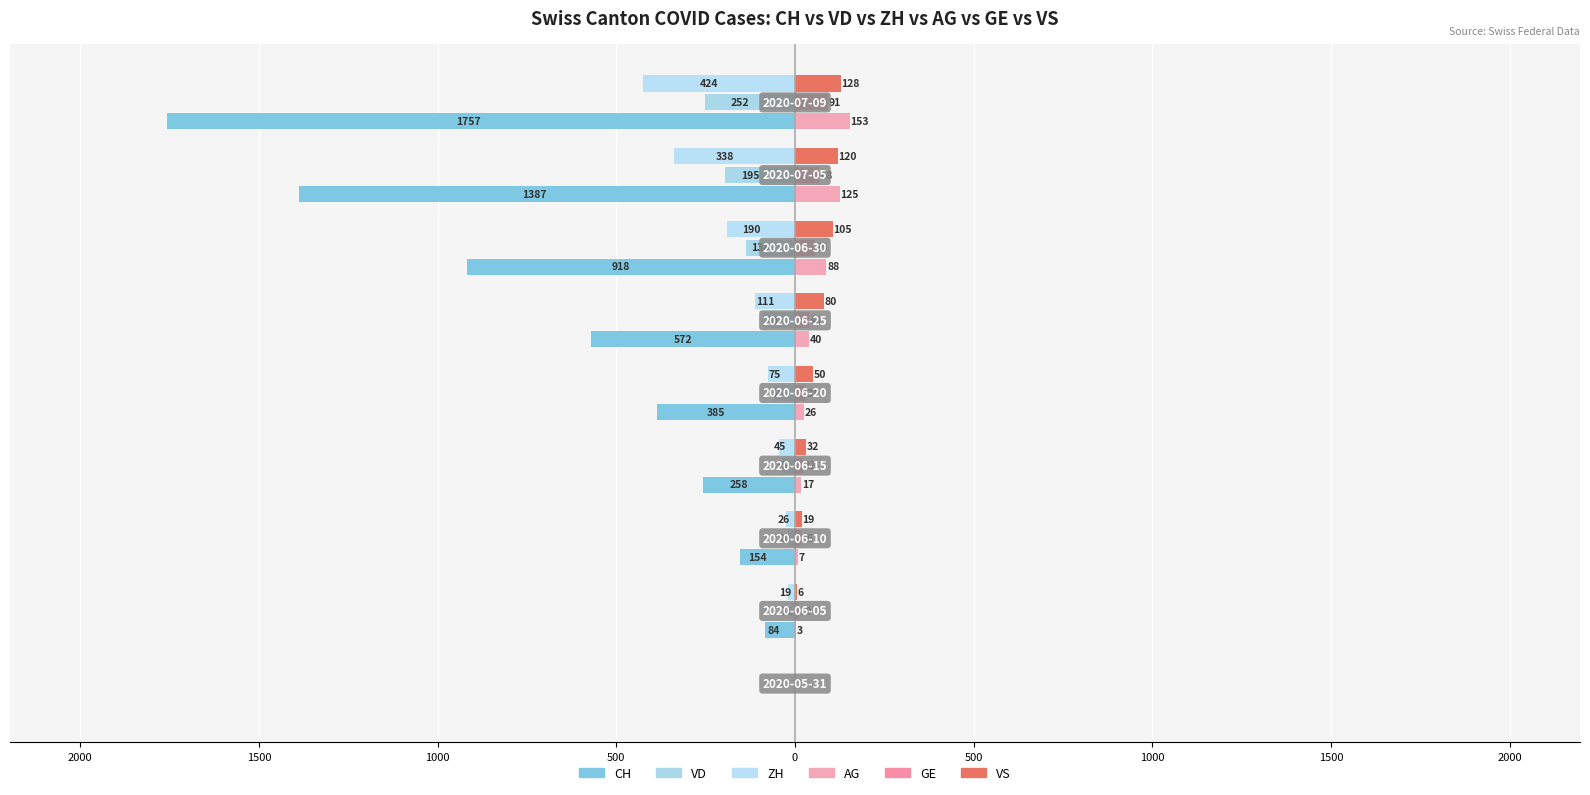

Reading right to left, transcribe all the data shown in this chart.

CH: 1500=-1757	1000=-1387	500=-918	0=-572	500=-385	1000=-258	1500=-154	2000=-84	2500=0
VD: 1500=-252	1000=-195	500=-138	0=-89	500=-58	1000=-35	1500=-20	2000=-11	2500=0
ZH: 1500=-424	1000=-338	500=-190	0=-111	500=-75	1000=-45	1500=-26	2000=-19	2500=0
AG: 1500=153	1000=125	500=88	0=40	500=26	1000=17	1500=7	2000=3	2500=0
GE: 1500=91	1000=68	500=55	0=40	500=31	1000=22	1500=16	2000=10	2500=0
VS: 1500=128	1000=120	500=105	0=80	500=50	1000=32	1500=19	2000=6	2500=0